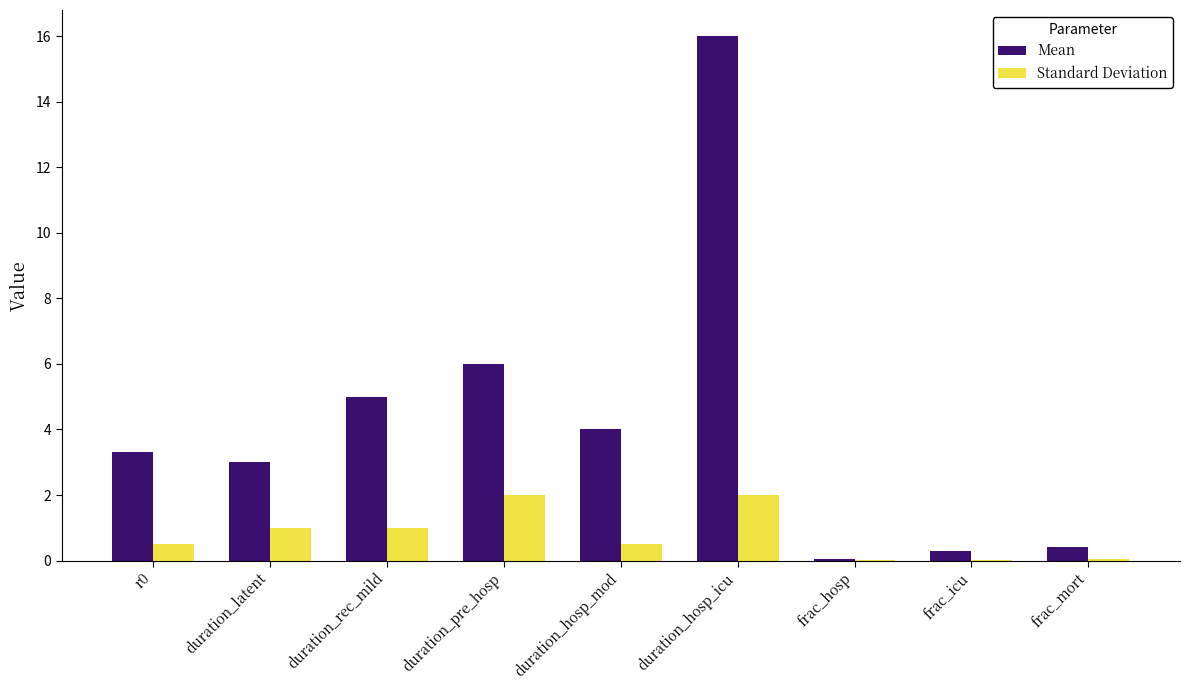

What is the sum of all Standard Deviation values?

7.1